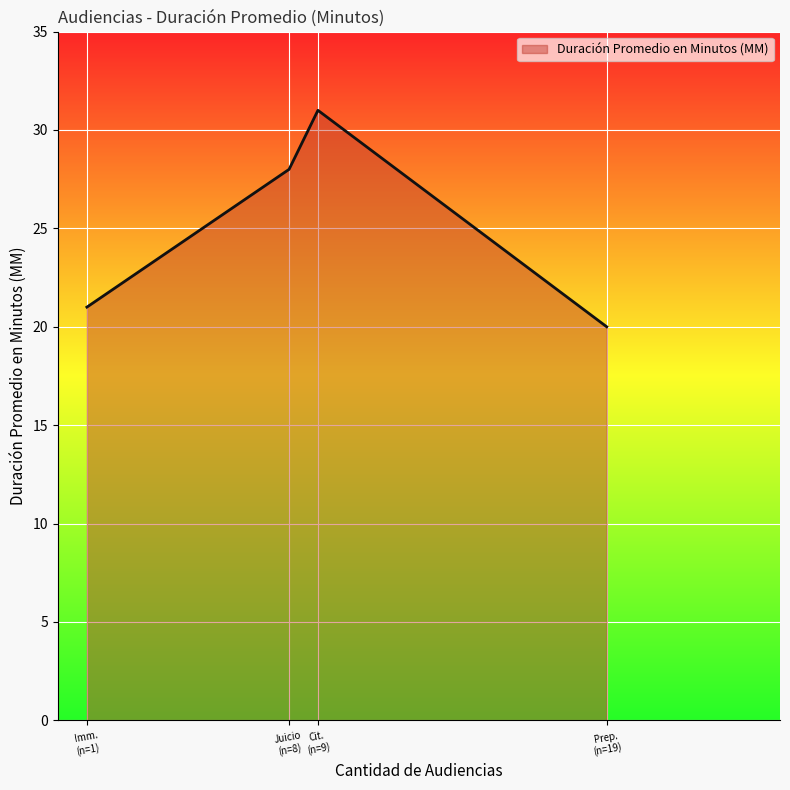

What is the sum of all values?

100